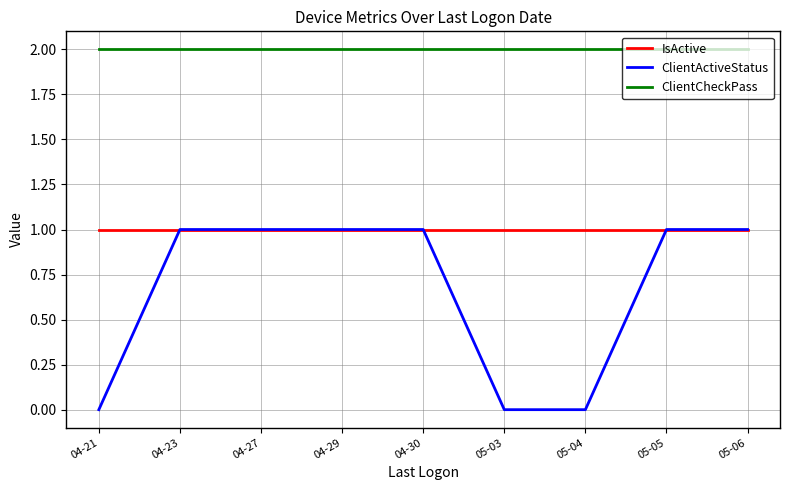

Count the ClientActiveStatus values in the range 0 to 1.

9